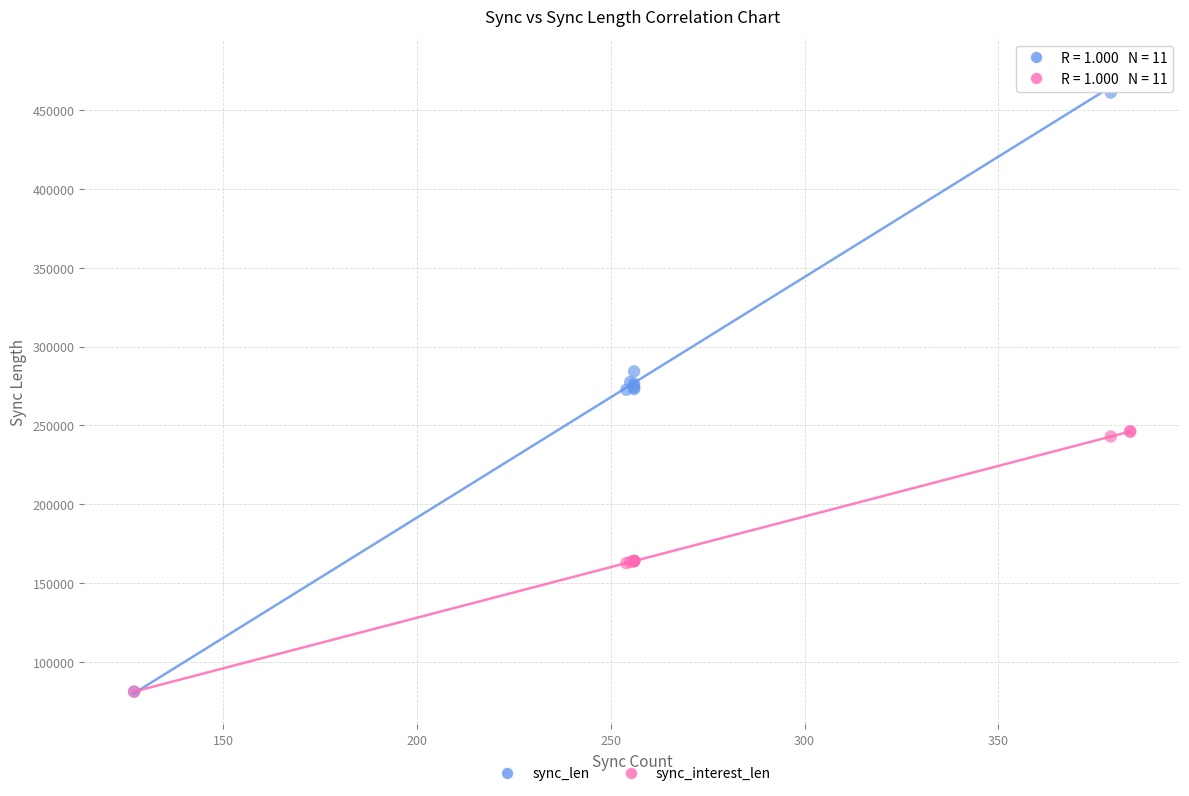

What are all the series names shown in the legend?

sync_len, sync_interest_len